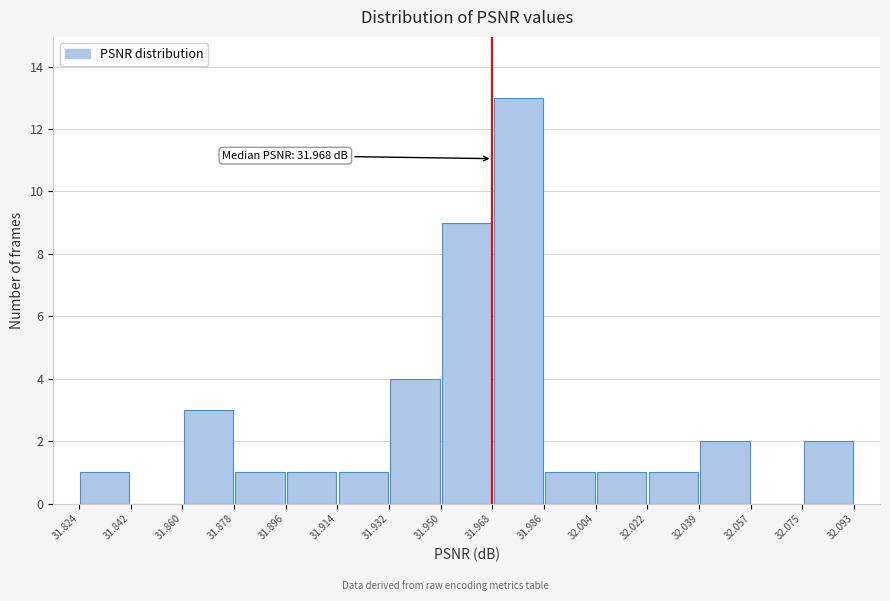

Over which range of the x-axis is the bar tallest?

31.968 to 31.986